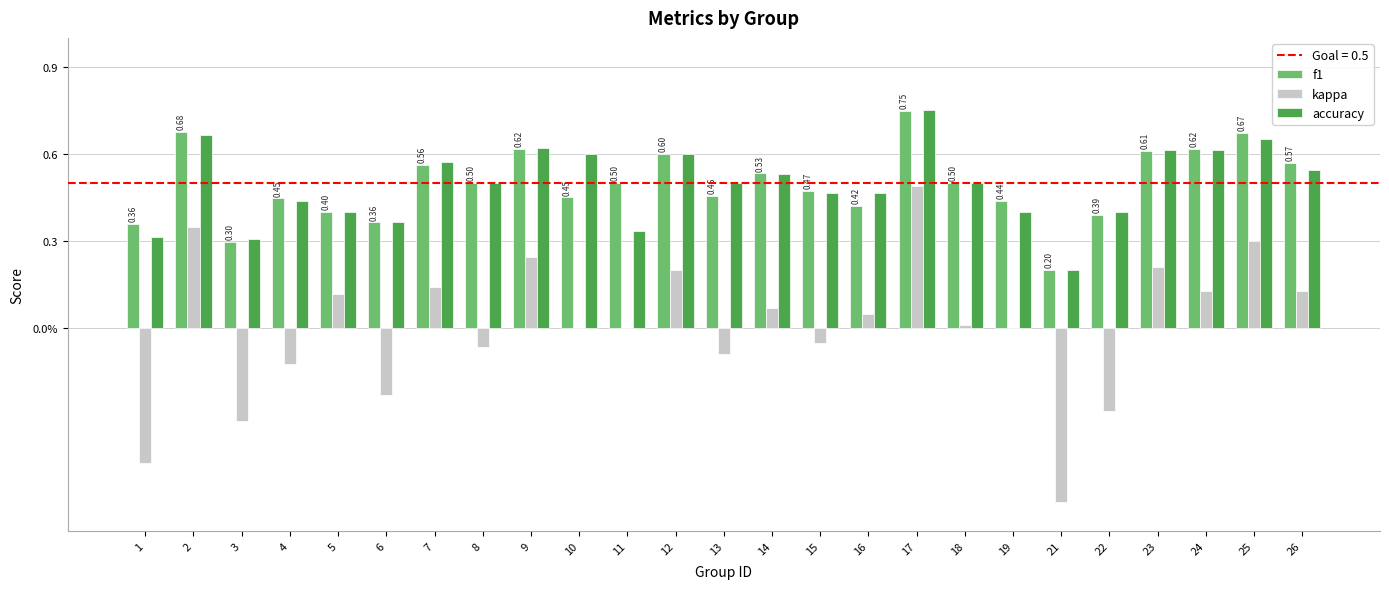

What is the greatest value displayed?

0.8